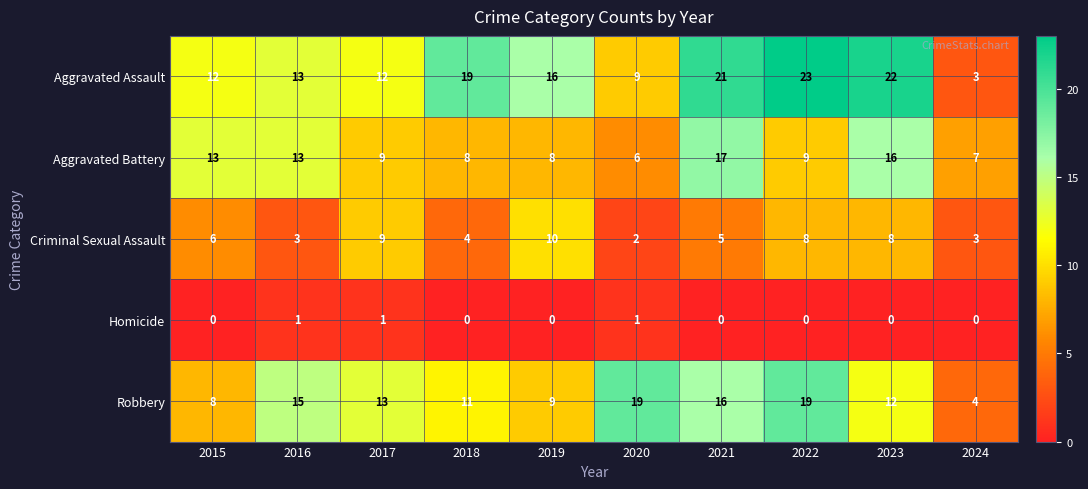

What is the difference between the maximum and minimum values in the Robbery series?

15